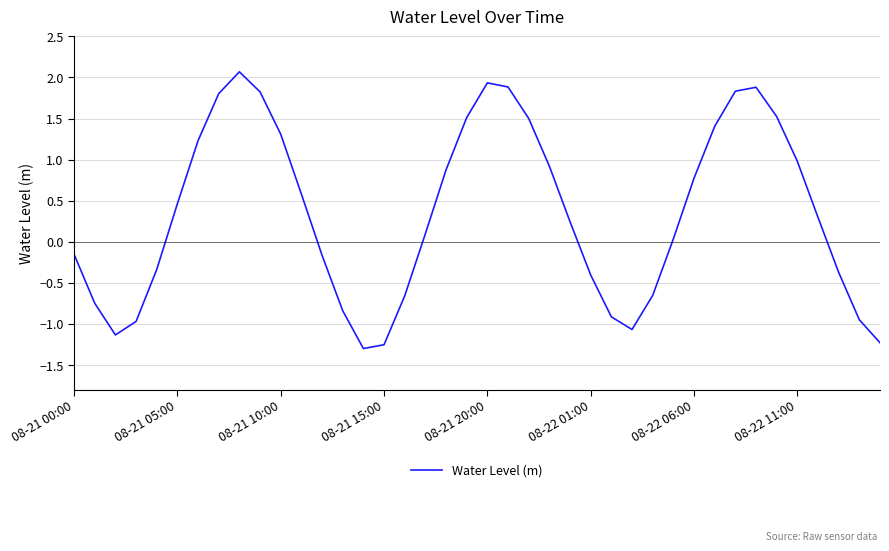

Does the chart have visible grid lines?

Yes